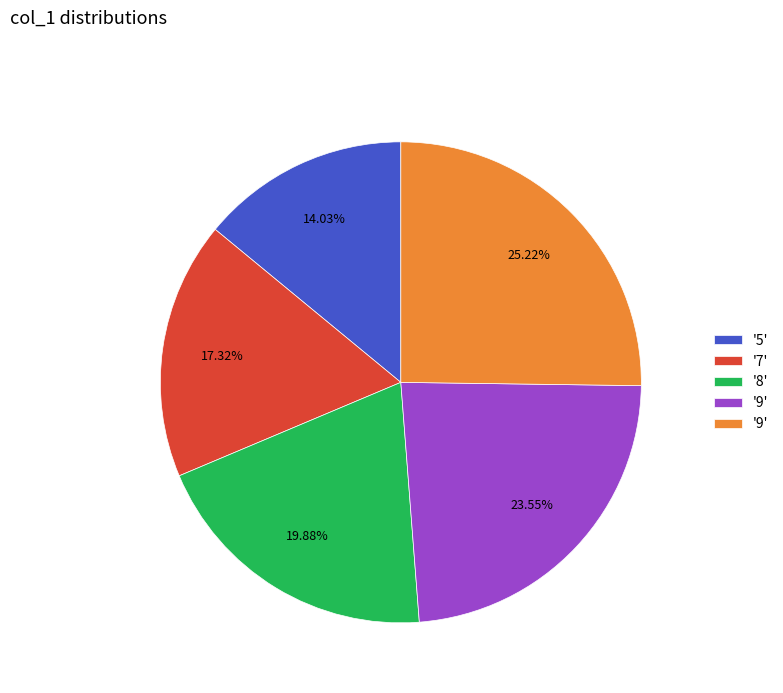

Does any single category account for the majority?

No